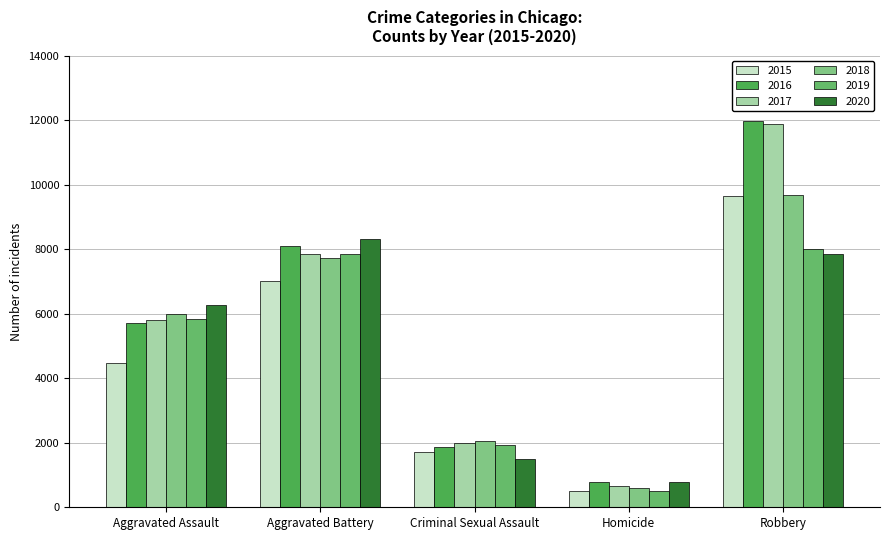

Reading left to right, what are all the values shown in this chart?

2015: Aggravated Assault=4480	Aggravated Battery=7018	Criminal Sexual Assault=1713	Homicide=496	Robbery=9638
2016: Aggravated Assault=5713	Aggravated Battery=8085	Criminal Sexual Assault=1870	Homicide=786	Robbery=11960
2017: Aggravated Assault=5793	Aggravated Battery=7845	Criminal Sexual Assault=1994	Homicide=672	Robbery=11881
2018: Aggravated Assault=6002	Aggravated Battery=7734	Criminal Sexual Assault=2054	Homicide=588	Robbery=9681
2019: Aggravated Assault=5842	Aggravated Battery=7858	Criminal Sexual Assault=1931	Homicide=499	Robbery=7995
2020: Aggravated Assault=6265	Aggravated Battery=8320	Criminal Sexual Assault=1505	Homicide=787	Robbery=7855